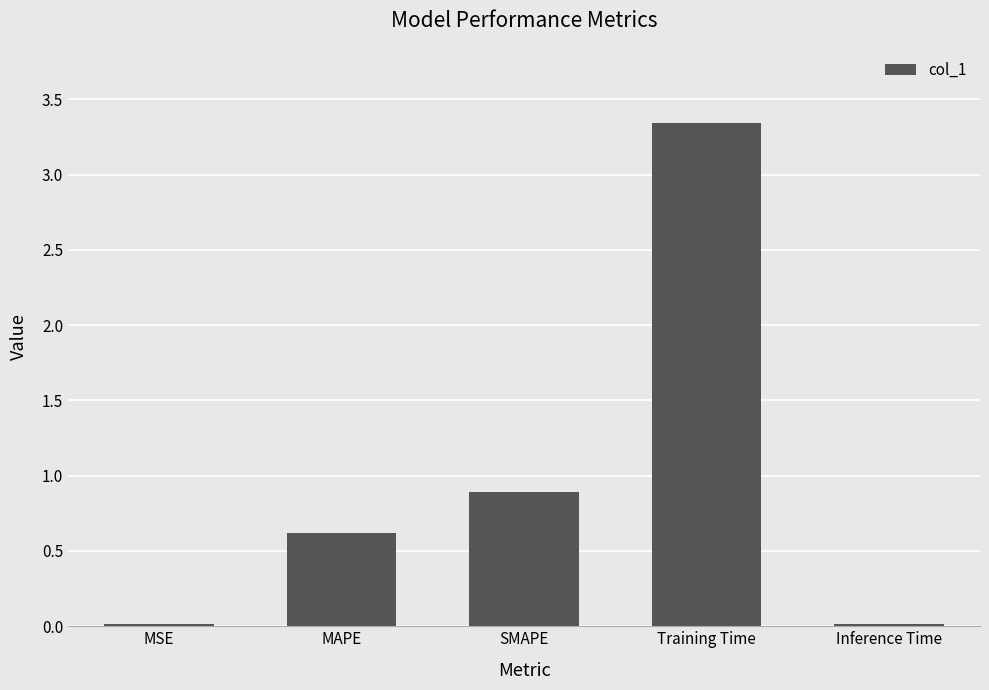

What is the sum of all values?

4.9